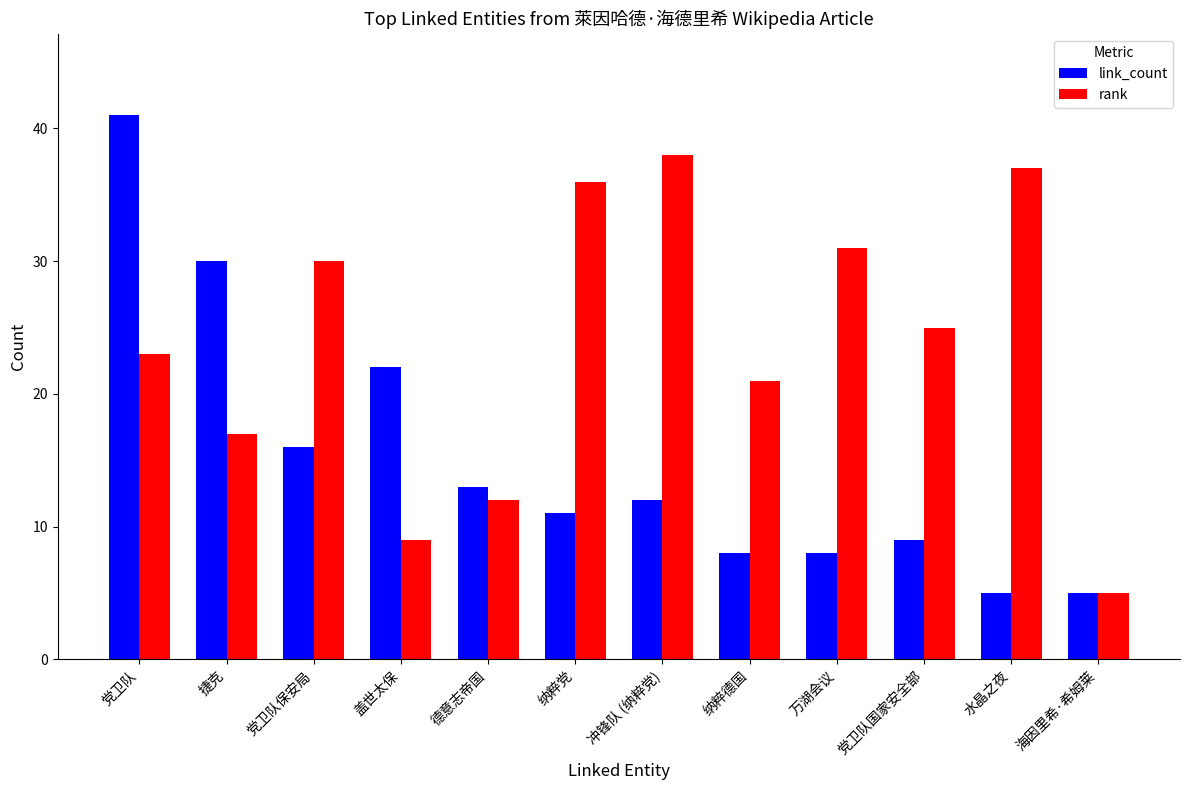

What is the sum of all link_count values?

180